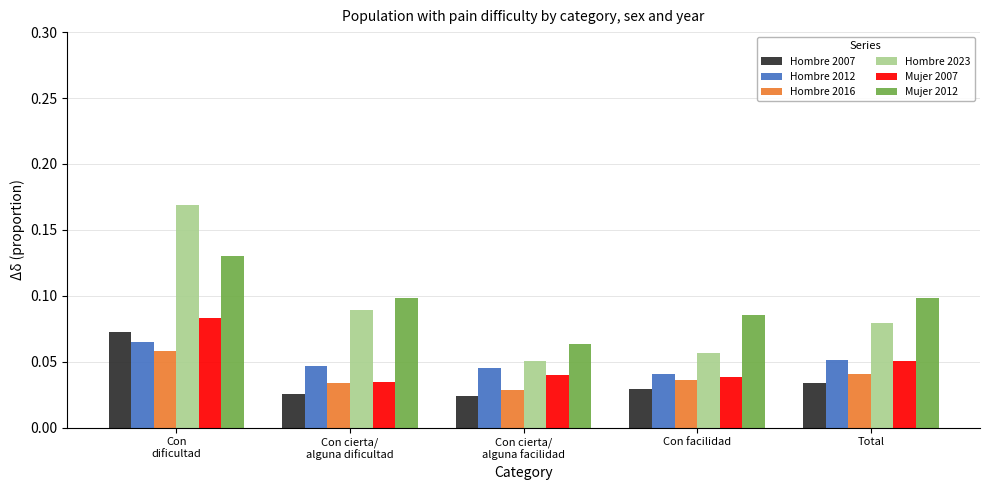

How many bars are there in total?

30